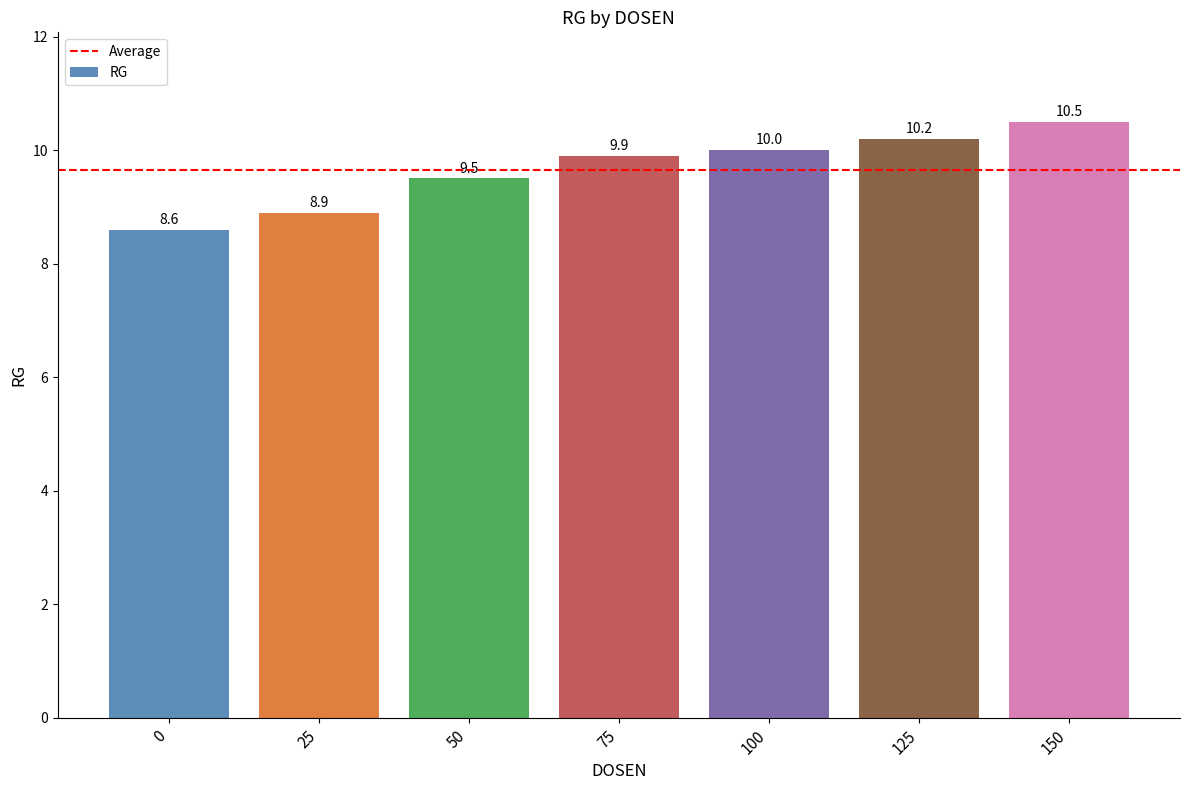

Where is the data nearest to the value 9?

25